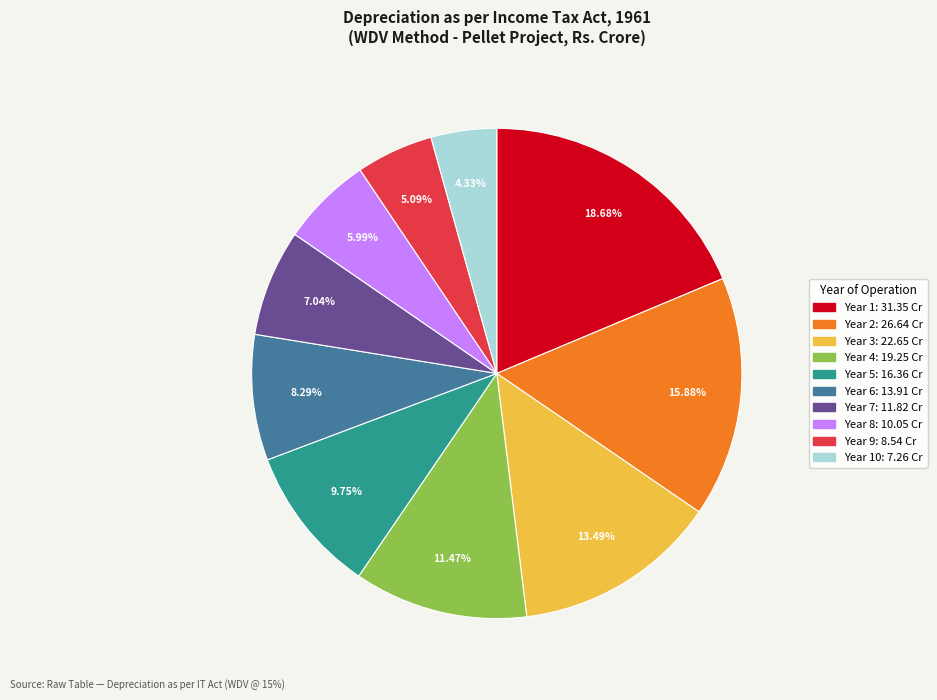

Is there any slice that represents more than half of the pie?

No